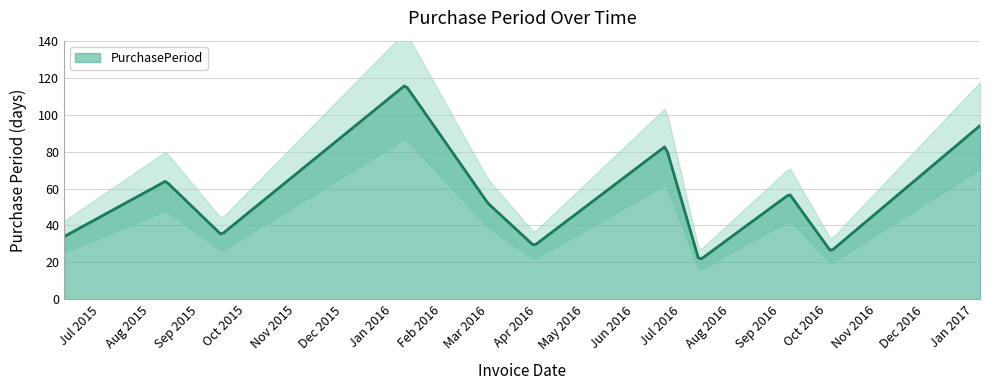

How many lines are shown in the chart?

1